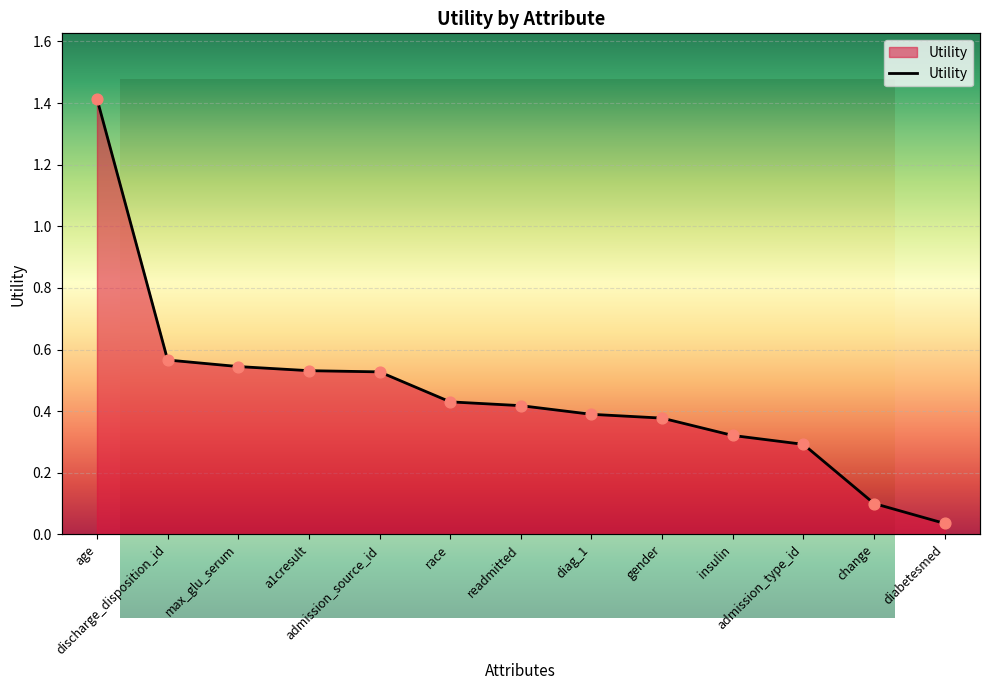

Which has a higher value, diag_1 or insulin?

diag_1